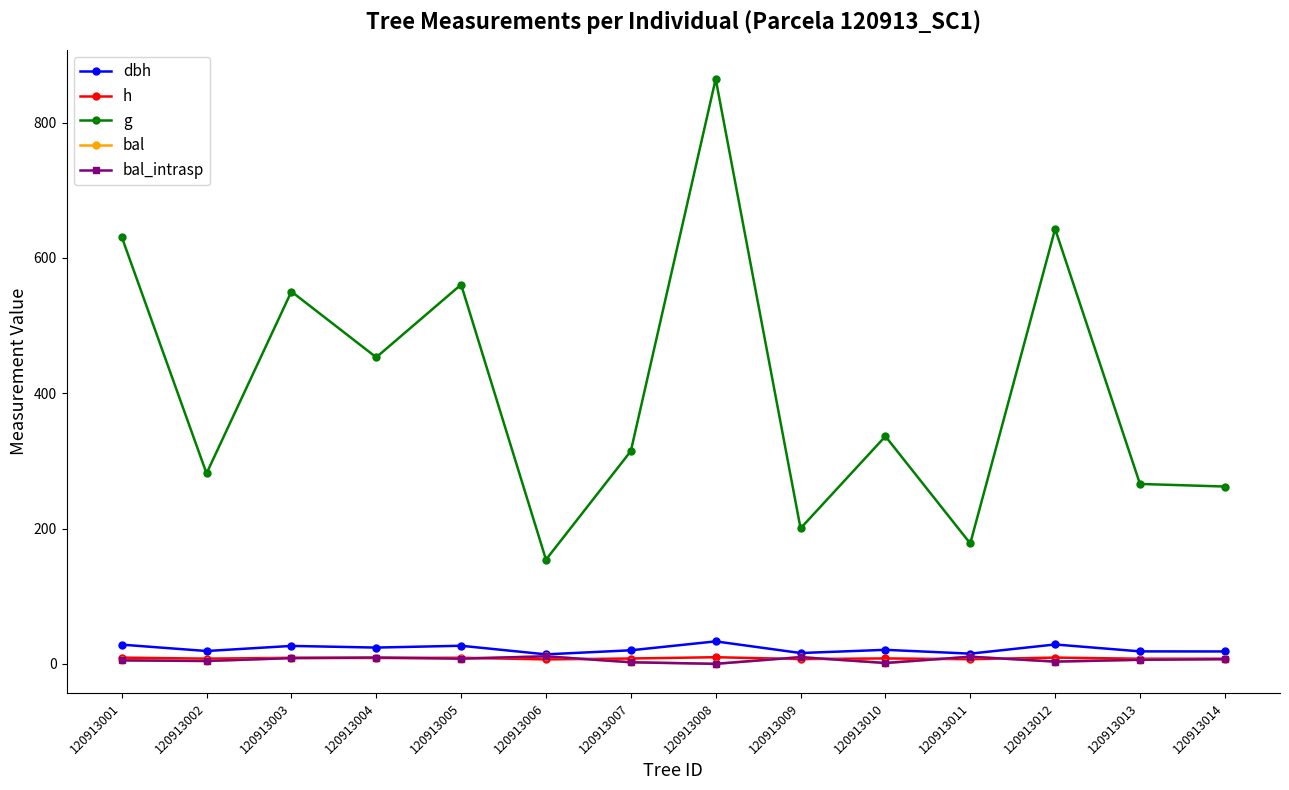

What is the average value of the dbh series?

22.0